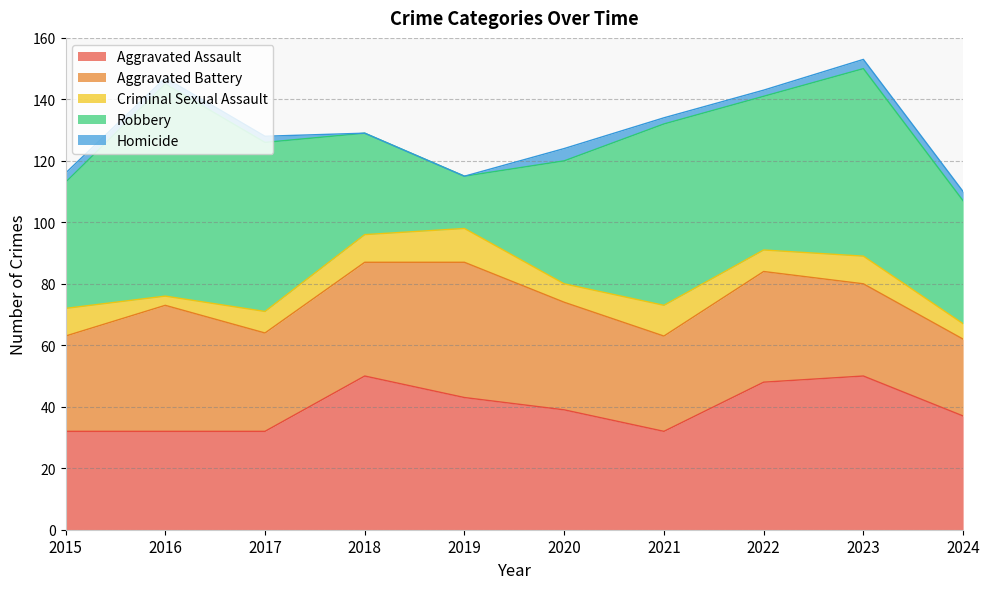

Count the number of data series in this chart.

5